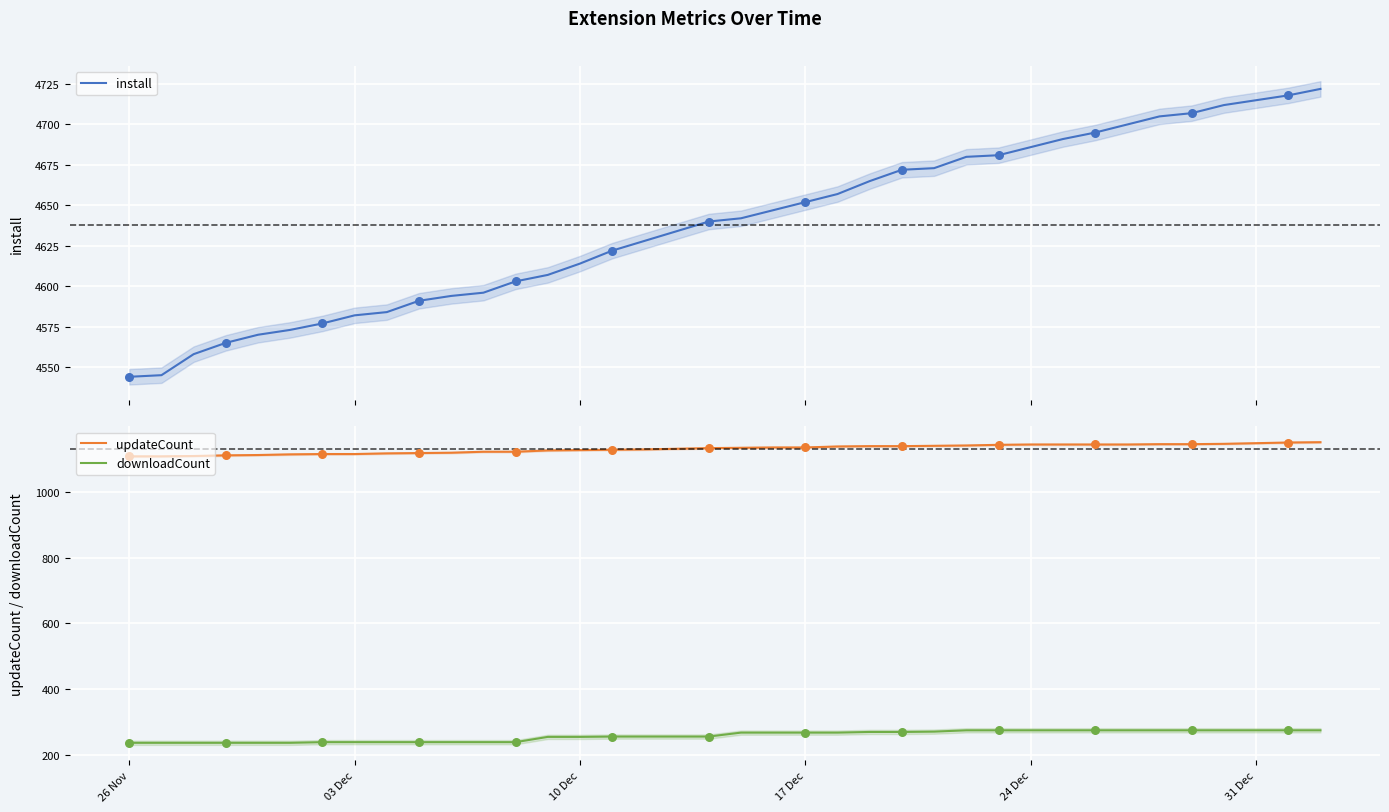

Which series has the largest total across all categories?

install